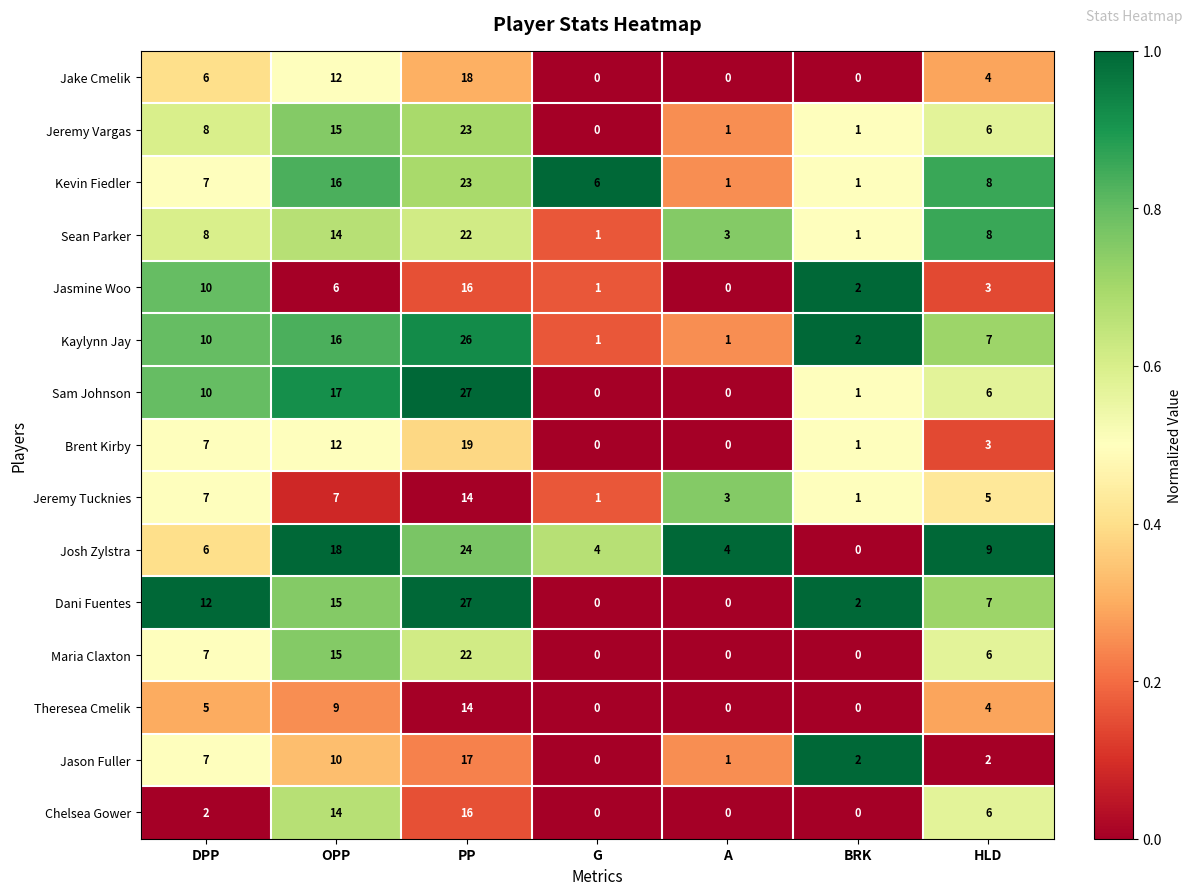

What is the difference between the second highest and minimum values in the Jake Cmelik series?

12